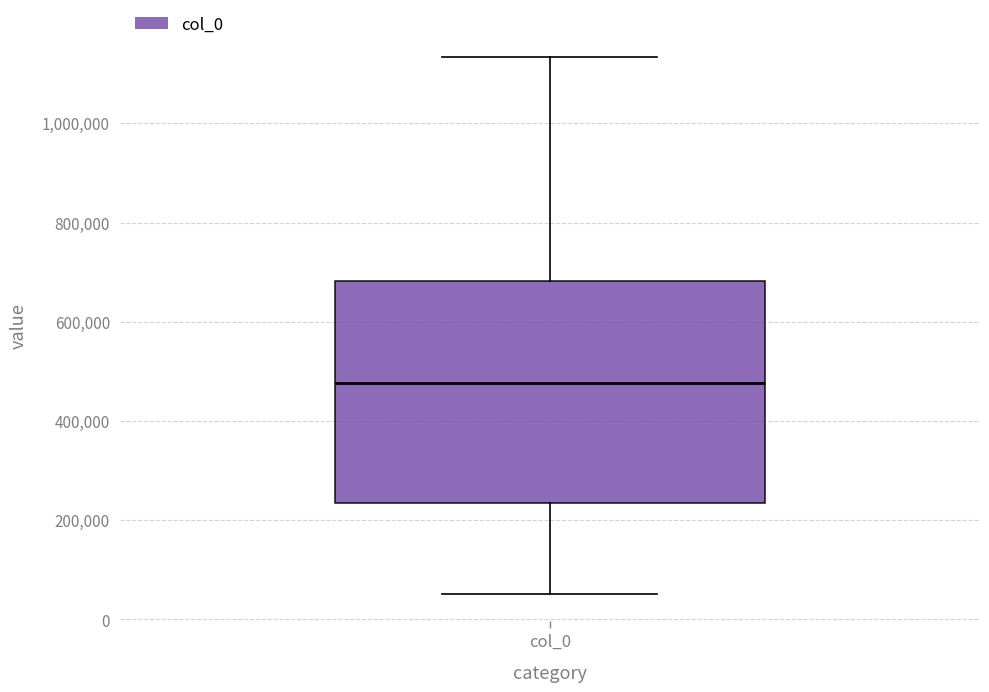

Transcribe this box plot: give where the median line is, the range the box spans, and where the two whiskers end, as read against the y-axis. The values are not printed on the chart, so give them approximately, as read against the axis.

median 480000, box 240000 to 680000, whiskers 60000 to 1140000